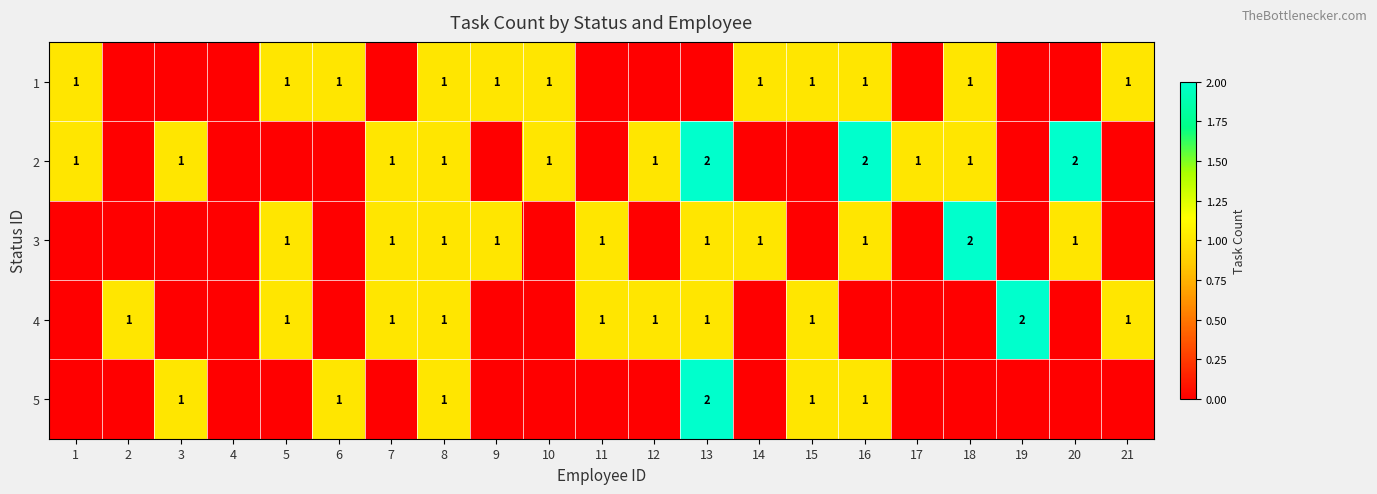

At which category does the chart reach its minimum across all series?

2